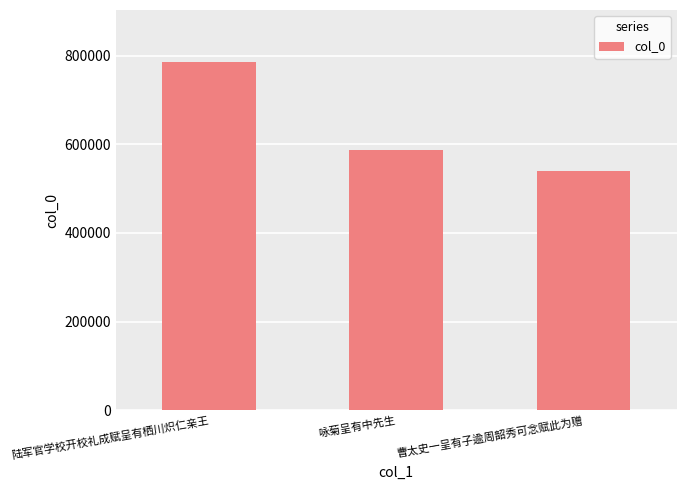

The chart shows a value of 785637 at 陆军官学校开校礼成赋呈有栖川炽仁亲王. True or false?

True